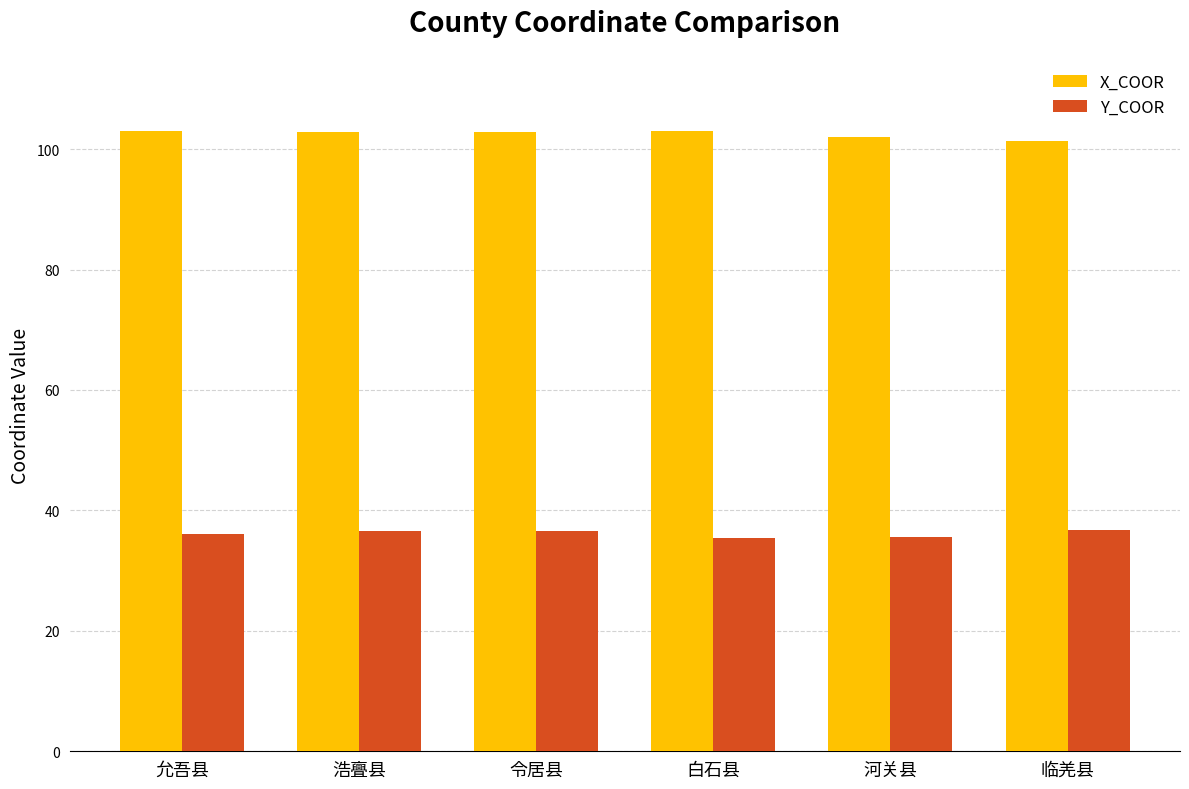

Count the number of data series in this chart.

2